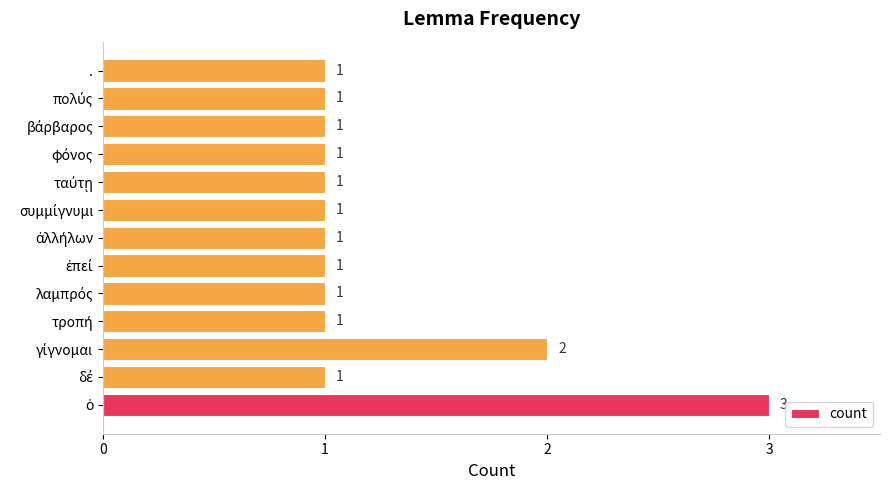

What is the sum of all values?

16